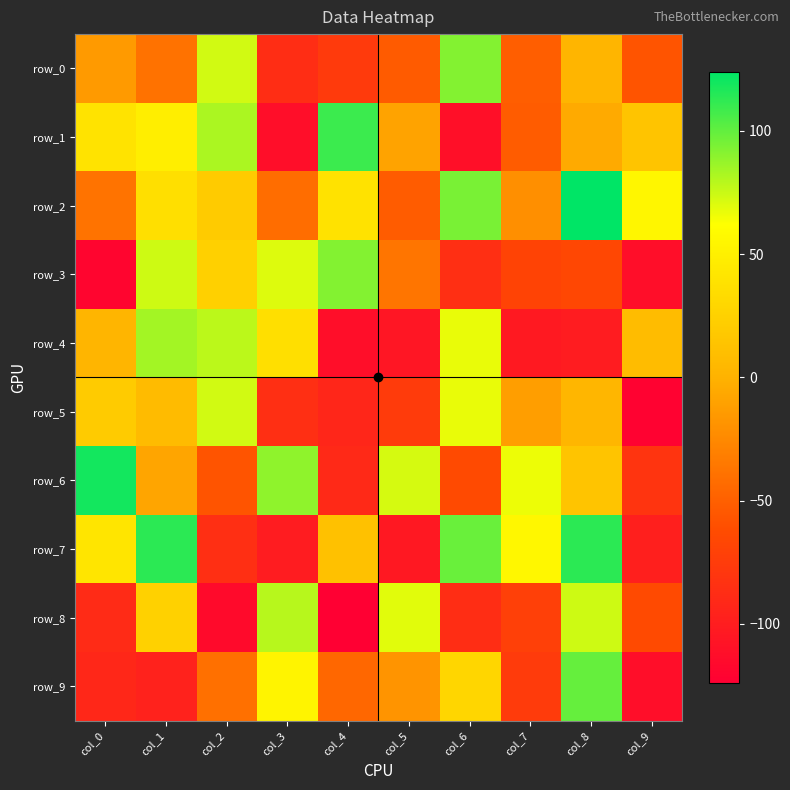

At which category is the sum across all series the highest?

col_8